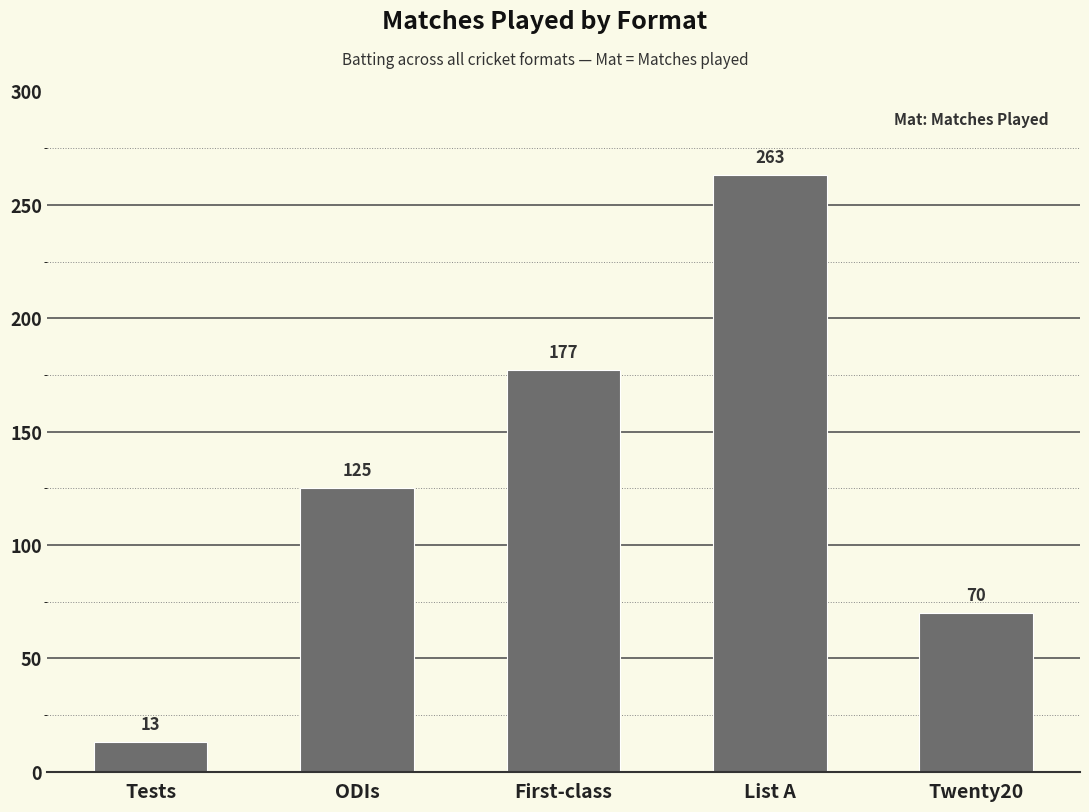

What is the greatest value displayed?

263